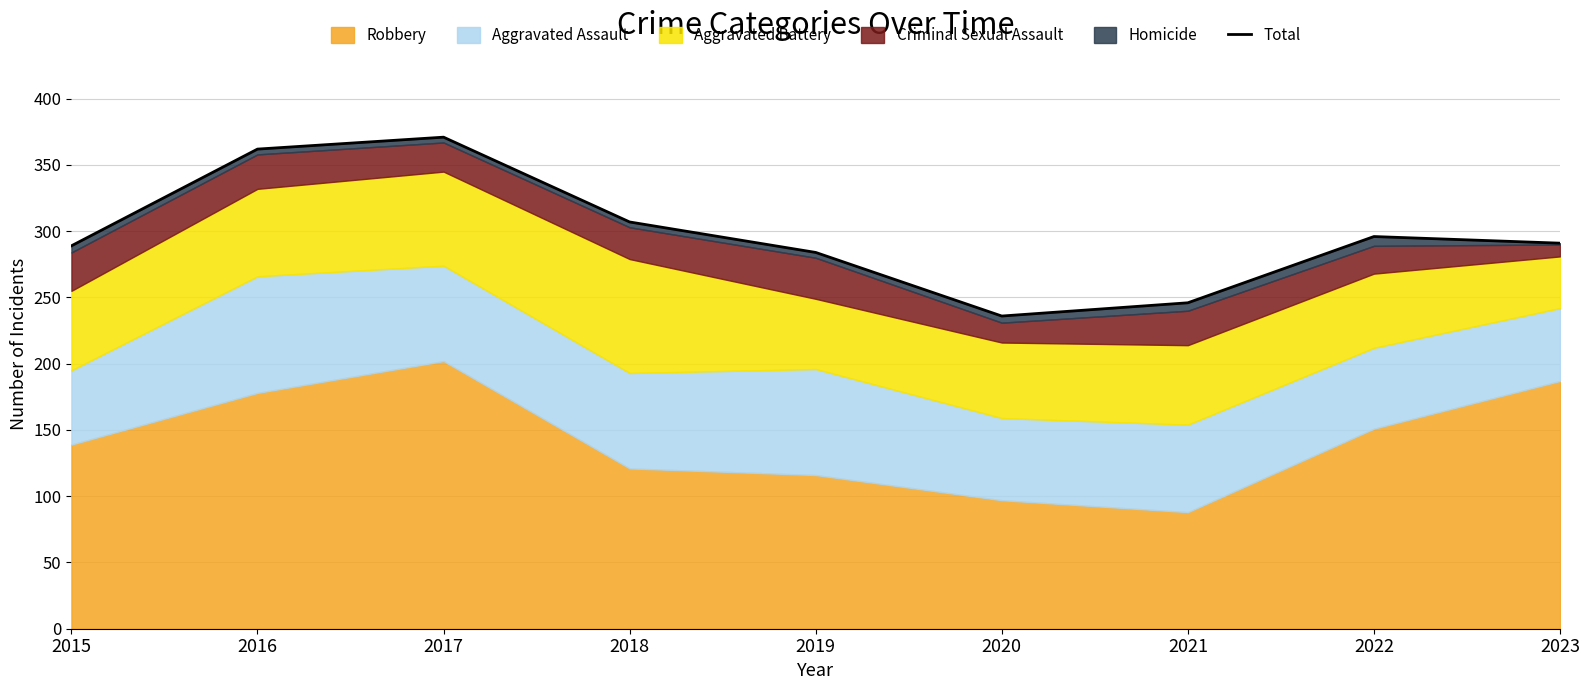

Approximately how many times larger is the value at 2018 compared to 2020?

1.3